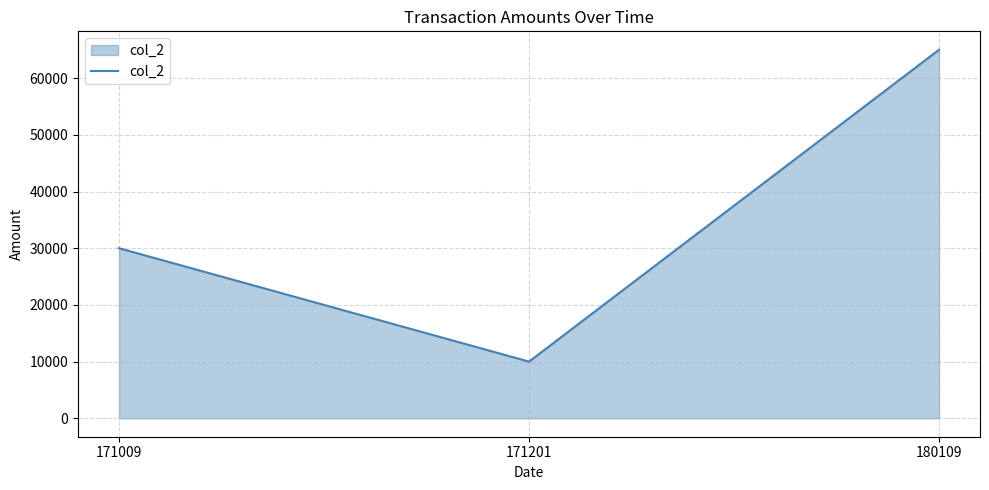

How many distinct data groups are displayed?

1